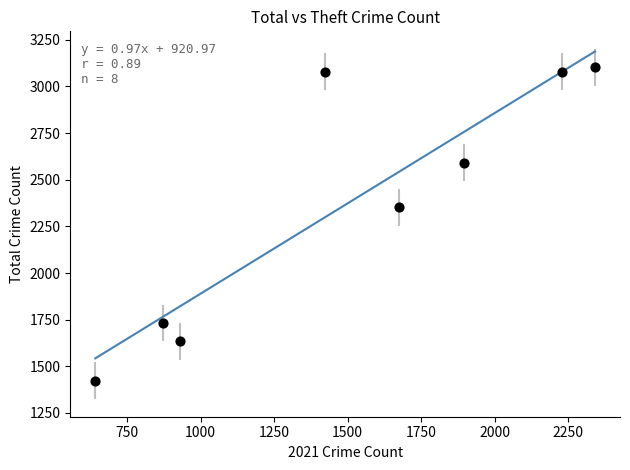

What is the average Y value?

2374